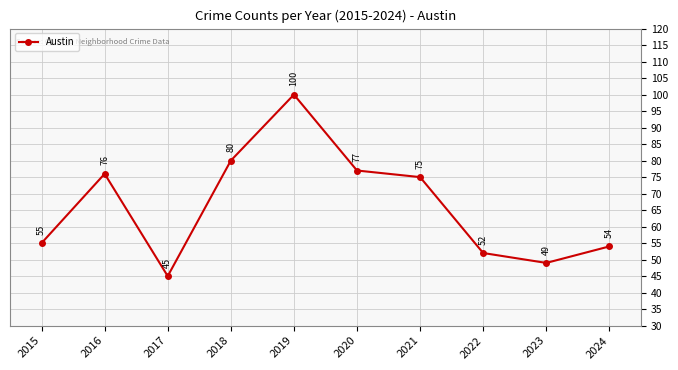

Reading right to left, list all the values displayed in this chart.

54	49	52	75	77	100	80	45	76	55